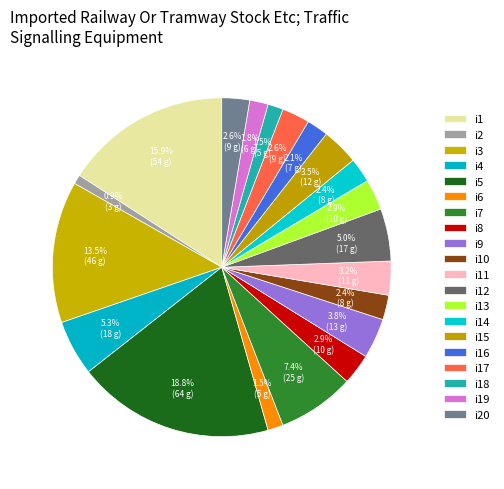

How many slices are in this pie chart?

20